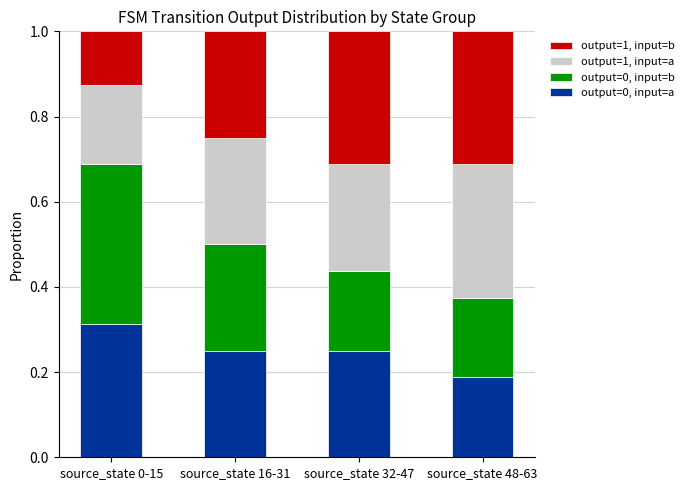

What is the sum of the output=0, input=a values at source_state 0-15 and source_state 32-47?

0.6